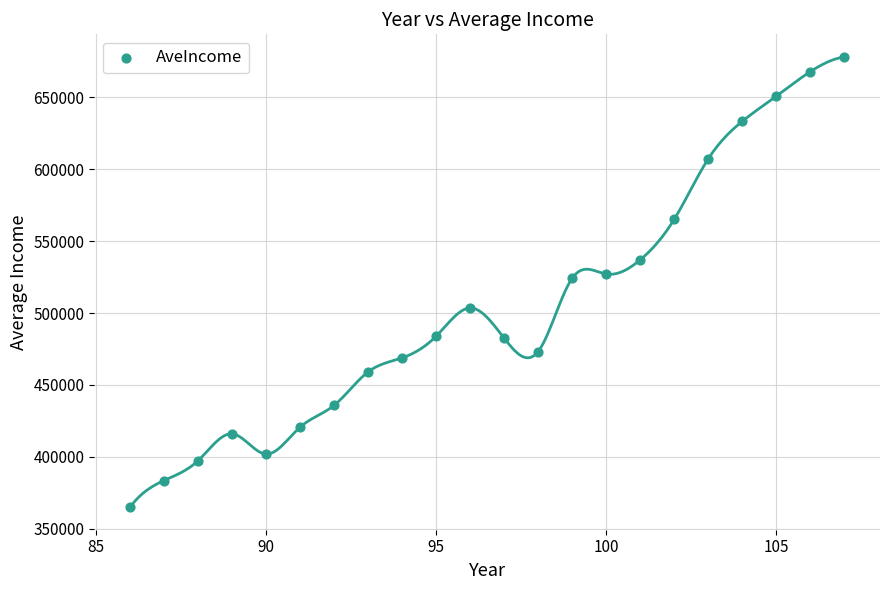

What is the range of X values (max minus min)?

21